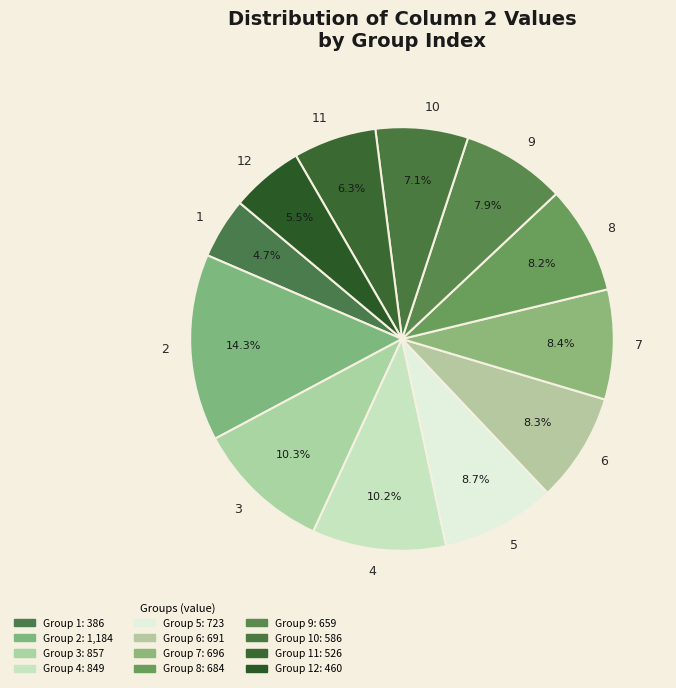

Is the sum of 6 and 2 greater than half?

No